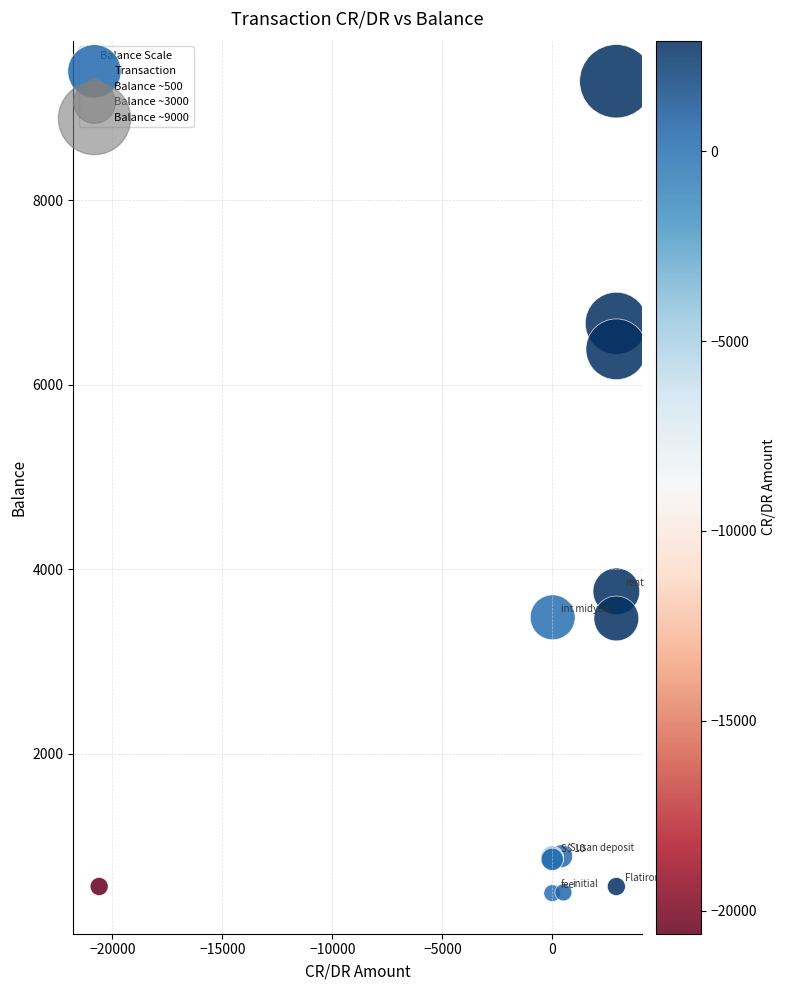

What Y value in the scatter plot is closest to 4891?

3762.9